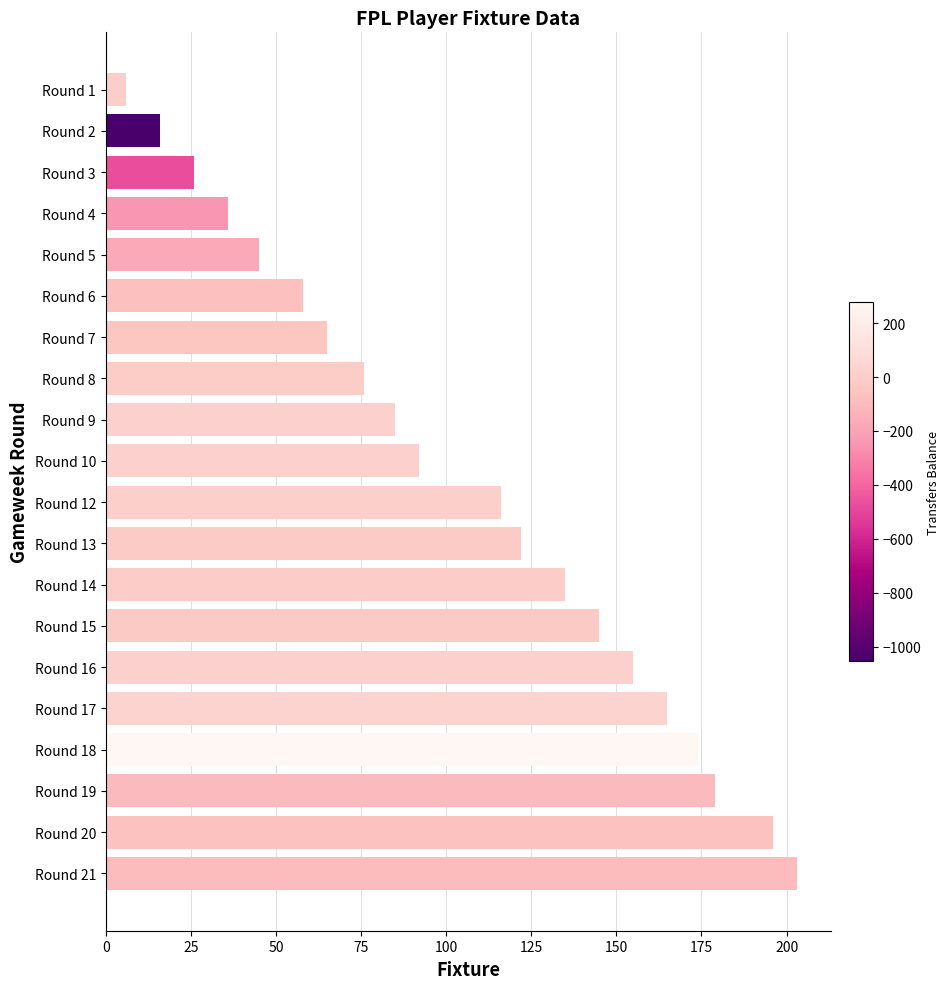

How many data points does each series have?

20